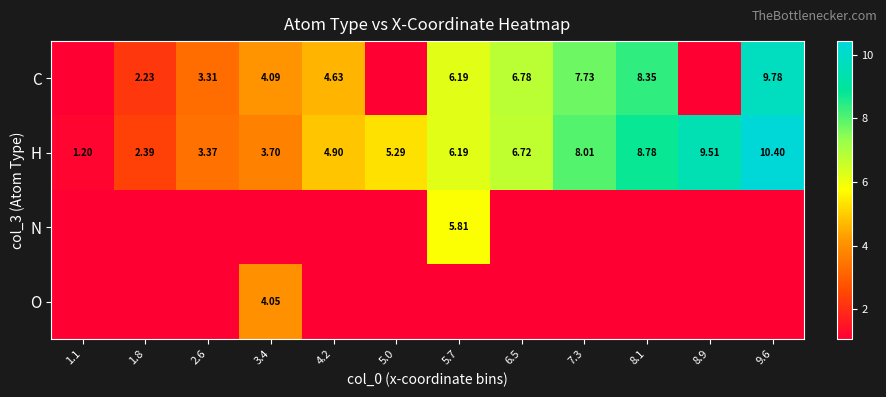

How many values in the H series exceed 6?

6